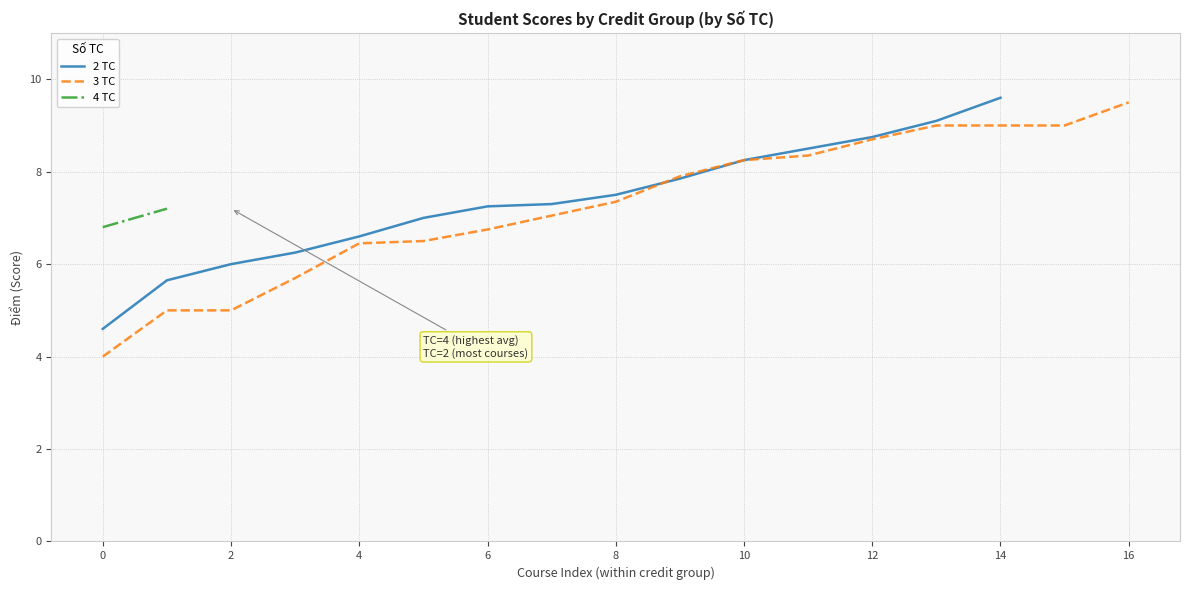

At which label does 2 TC reach its peak?

14